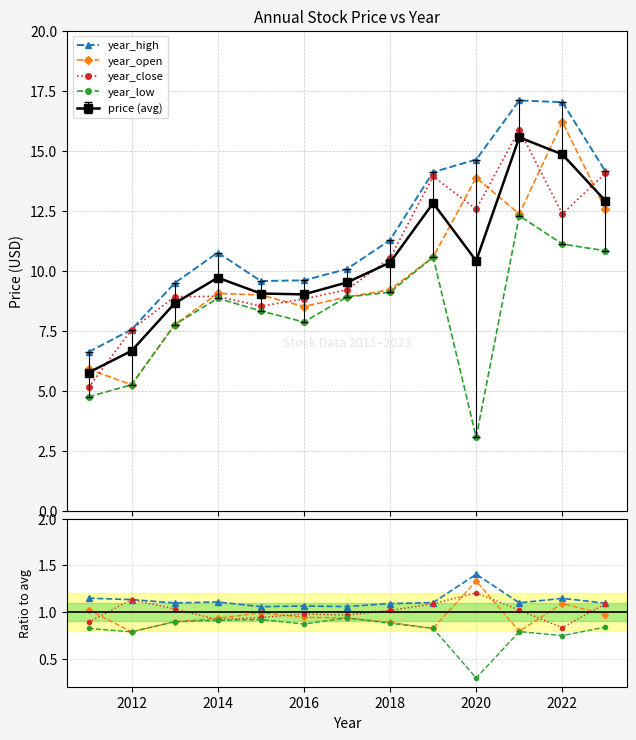

What is the difference between the second highest and minimum values in the price series?

9.1